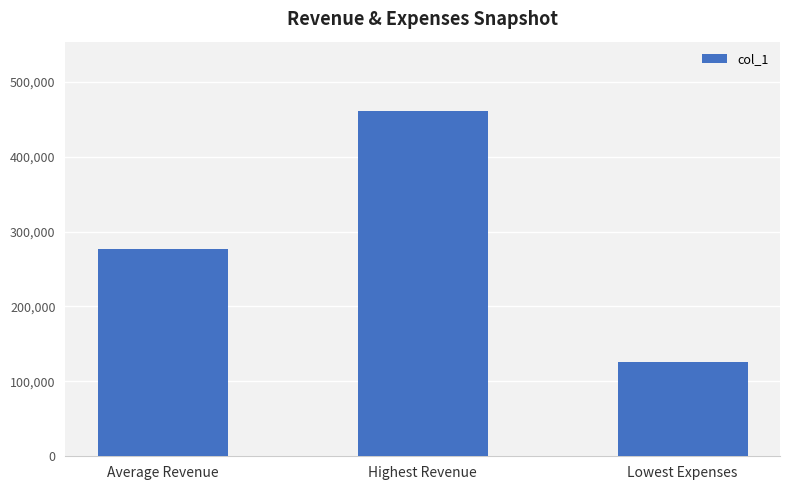

List the labels in order of value, smallest first.

Lowest Expenses, Average Revenue, Highest Revenue